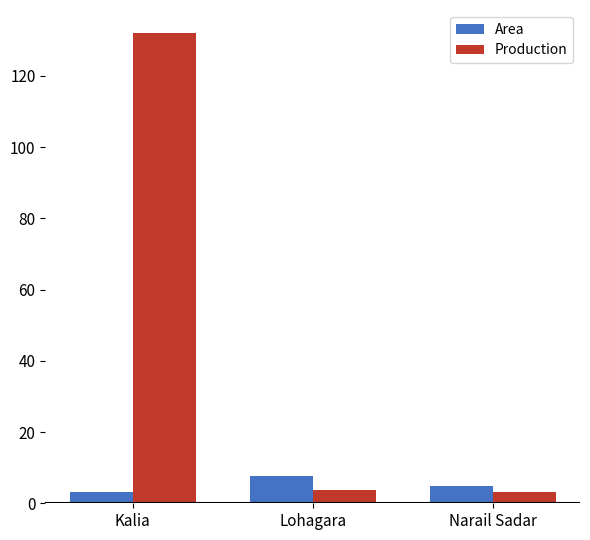

Rank the categories by Area value from lowest to highest.

Kalia, Narail Sadar, Lohagara